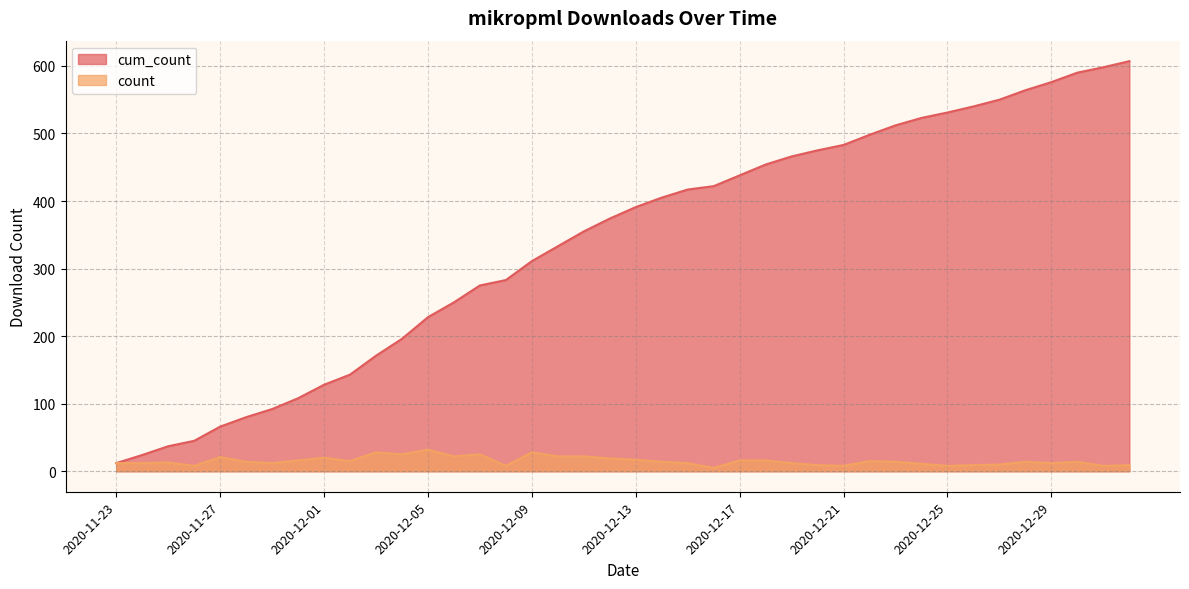

True or false: cum_count and count cross at least once.

False